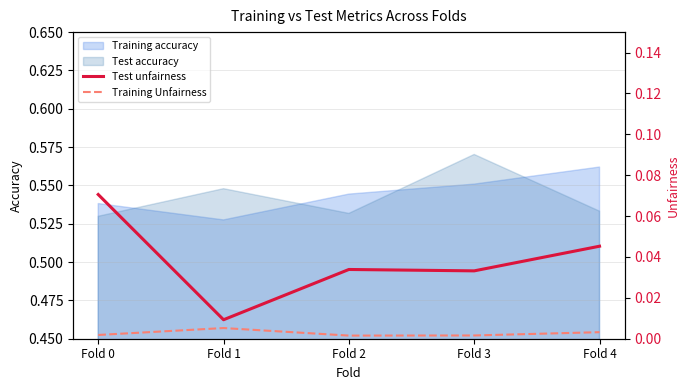

In Test unfairness, how many points are lower than both neighbors (excluding endpoints)?

2